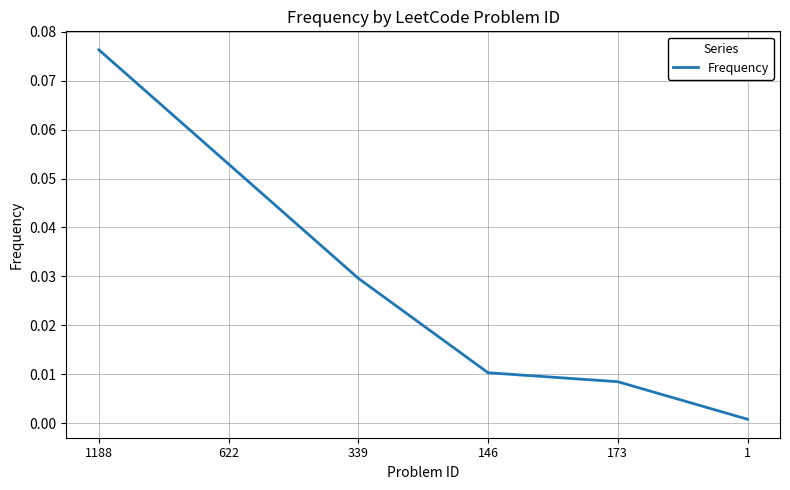

What position from the right is 1?

1